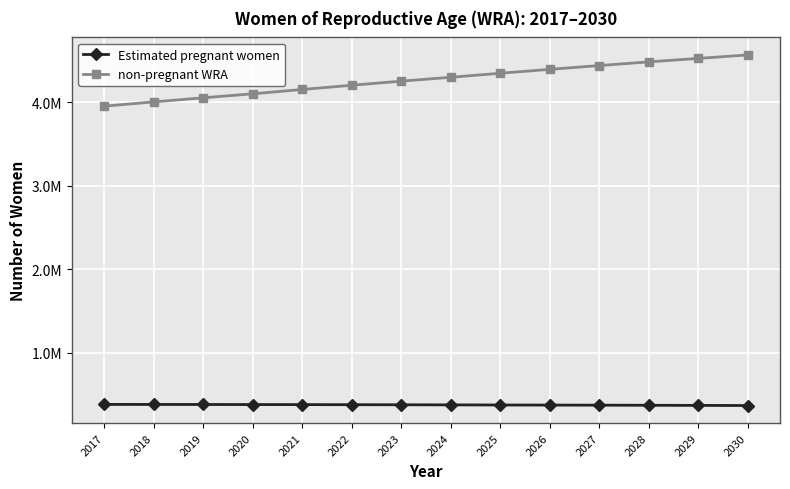

What are all the series names shown in the legend?

Estimated pregnant women, non-pregnant WRA